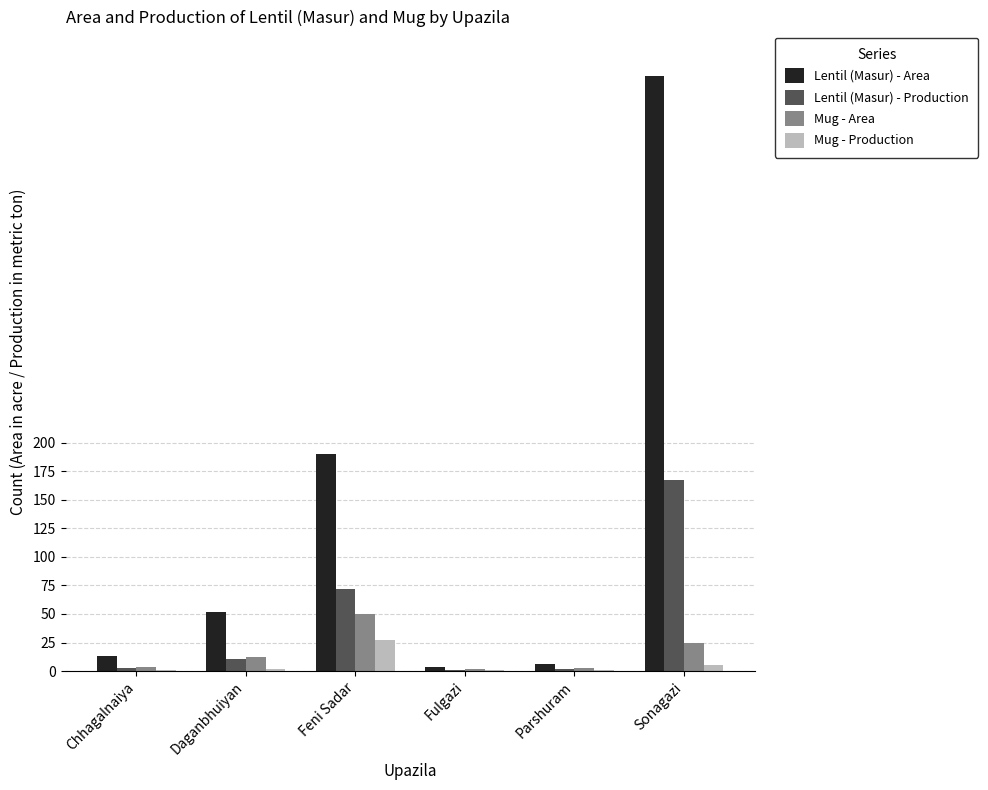

At which category is the sum across all series the highest?

Sonagazi